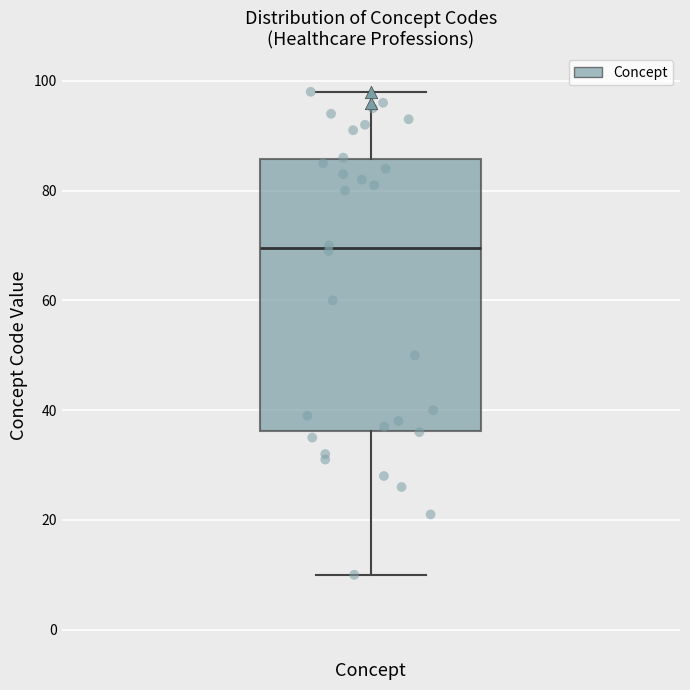

Where does the upper whisker of the box for Concept end on the y-axis? The values are not printed on the chart, so give them approximately, as read against the axis.

98